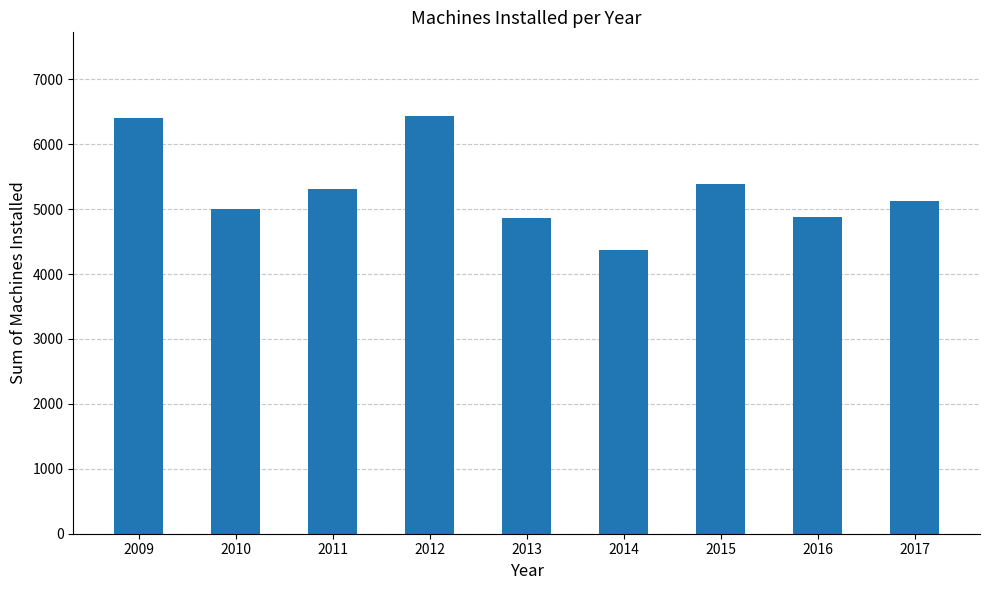

What is the value of the 2nd bar from the left?

4999.0